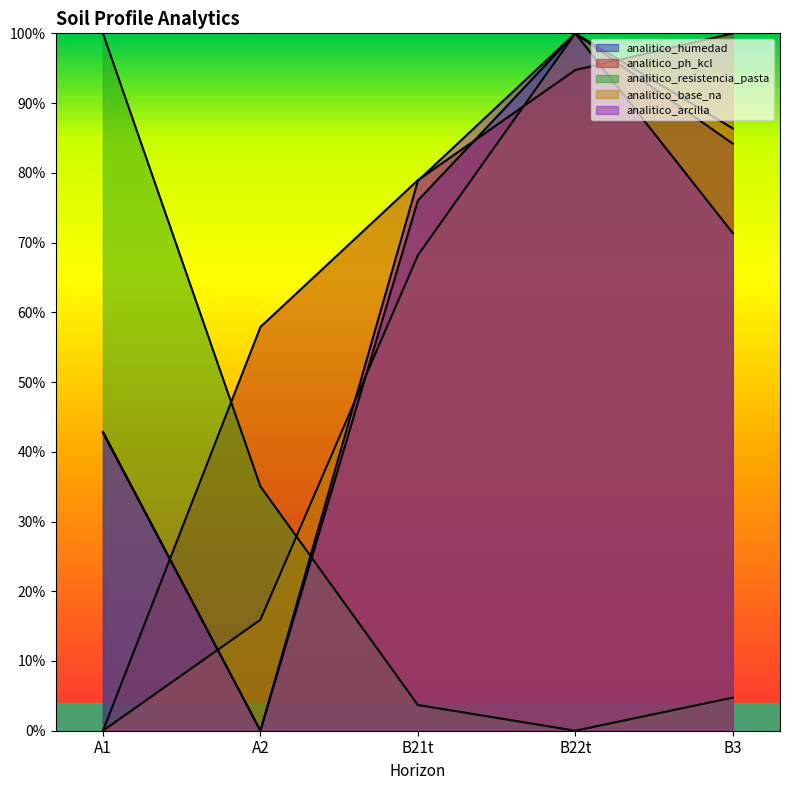

What is the total value across all series at B22t?

3.9